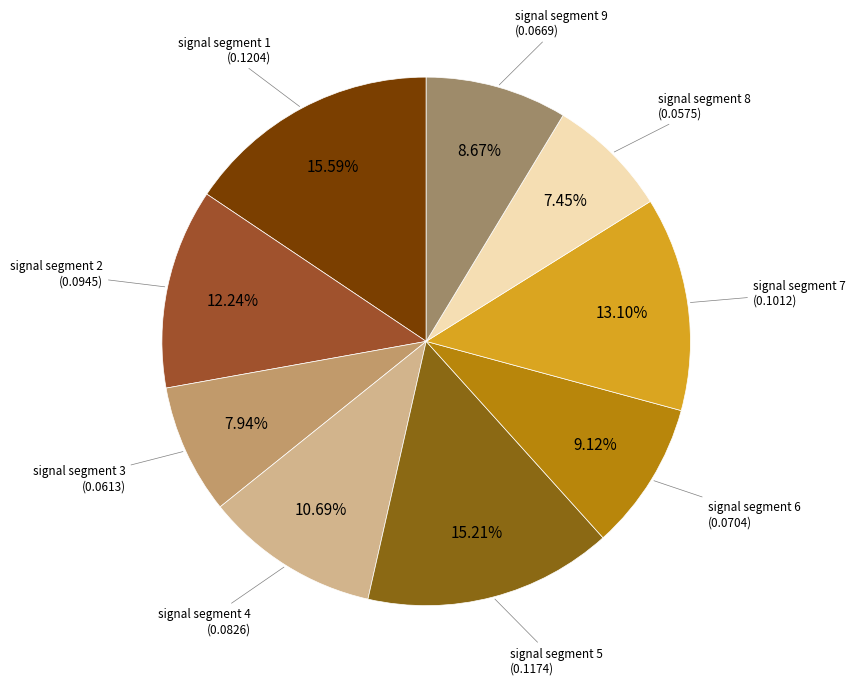

Count the number of slices in the pie.

9